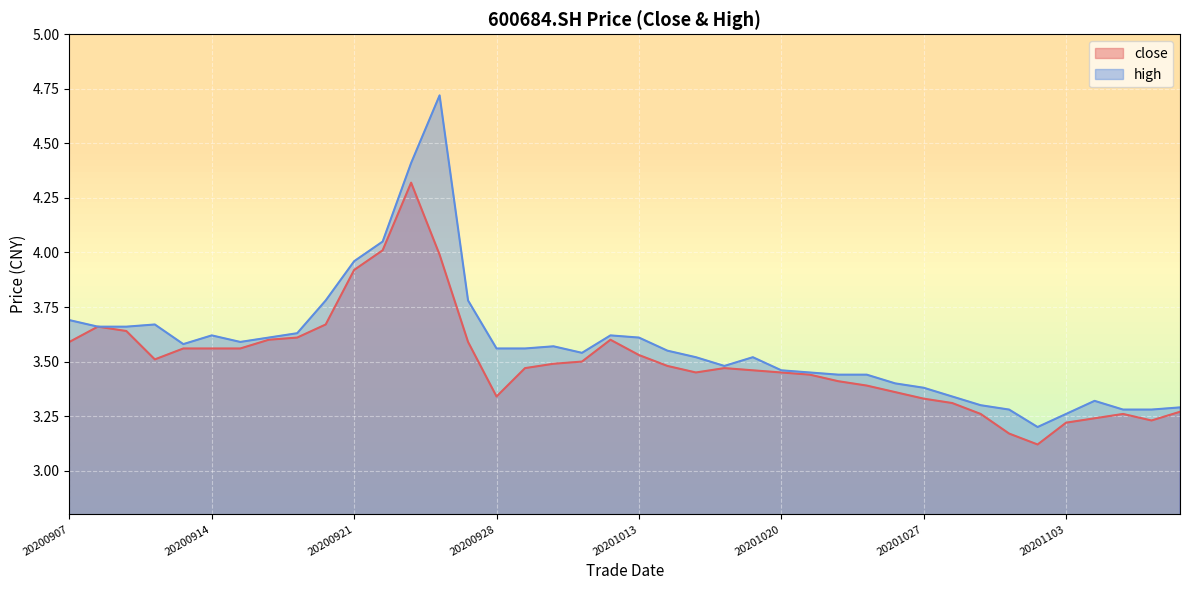

Reading right to left, list all the values displayed in this chart.

close: 20201109=3.3	20201106=3.2	20201105=3.3	20201104=3.2	20201103=3.2	20201102=3.1	20201030=3.2	20201029=3.3	20201028=3.3	20201027=3.3	20201026=3.4	20201023=3.4	20201022=3.4	20201021=3.4	20201020=3.5	20201019=3.5	20201016=3.5	20201015=3.5	20201014=3.5	20201013=3.5	20201012=3.6	20201009=3.5	20200930=3.5	20200929=3.5	20200928=3.3	20200925=3.6	20200924=4.0	20200923=4.3	20200922=4.0	20200921=3.9	20200918=3.7	20200917=3.6	20200916=3.6	20200915=3.6	20200914=3.6	20200911=3.6	20200910=3.5	20200909=3.6	20200908=3.7	20200907=3.6
high: 20201109=3.3	20201106=3.3	20201105=3.3	20201104=3.3	20201103=3.3	20201102=3.2	20201030=3.3	20201029=3.3	20201028=3.3	20201027=3.4	20201026=3.4	20201023=3.4	20201022=3.4	20201021=3.5	20201020=3.5	20201019=3.5	20201016=3.5	20201015=3.5	20201014=3.5	20201013=3.6	20201012=3.6	20201009=3.5	20200930=3.6	20200929=3.6	20200928=3.6	20200925=3.8	20200924=4.7	20200923=4.4	20200922=4.0	20200921=4.0	20200918=3.8	20200917=3.6	20200916=3.6	20200915=3.6	20200914=3.6	20200911=3.6	20200910=3.7	20200909=3.7	20200908=3.7	20200907=3.7